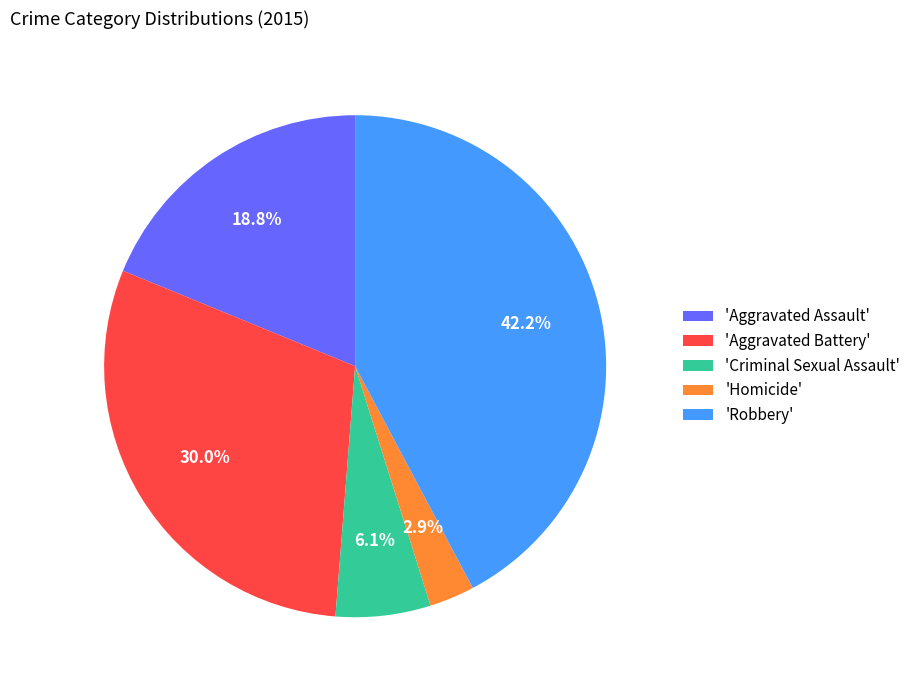

Rank the categories by value from lowest to highest.

'Homicide', 'Criminal Sexual Assault', 'Aggravated Assault', 'Aggravated Battery', 'Robbery'